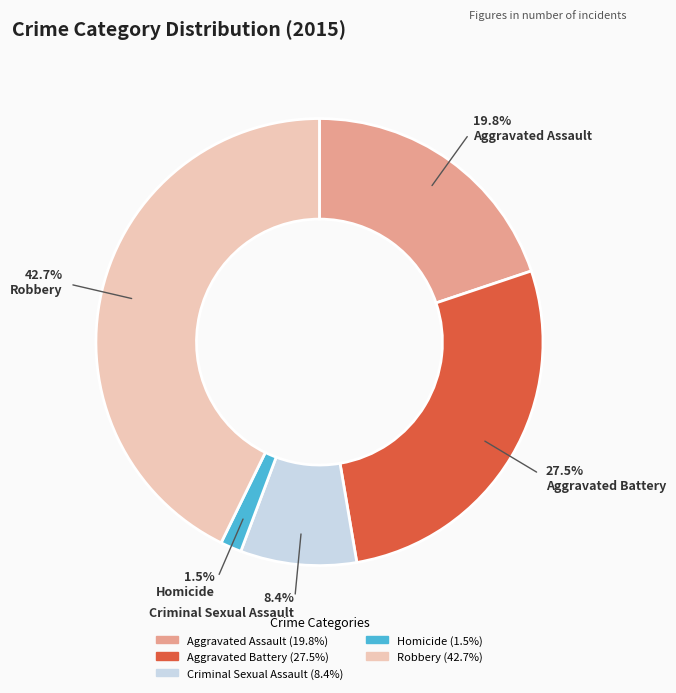

What is the ratio of the value at Aggravated Battery to the value at Aggravated Assault?

1.4